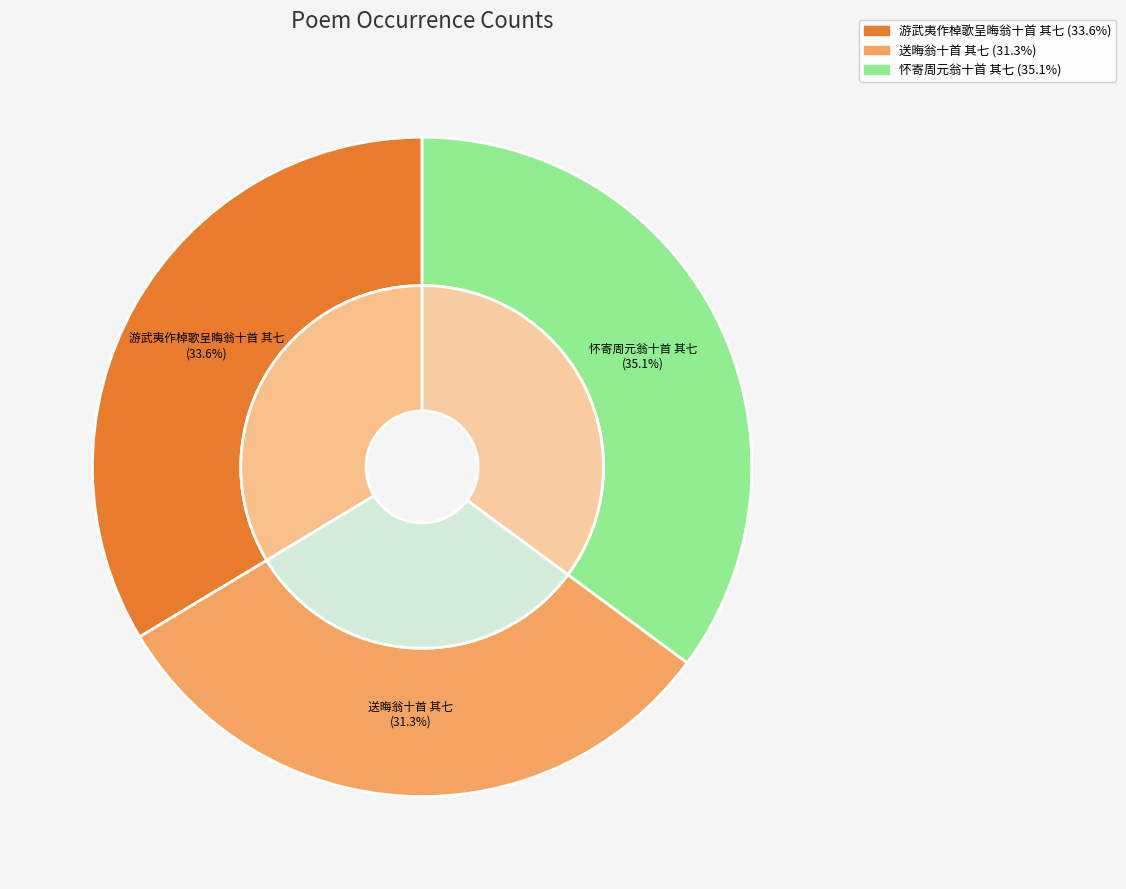

How many segments does this pie chart have?

3